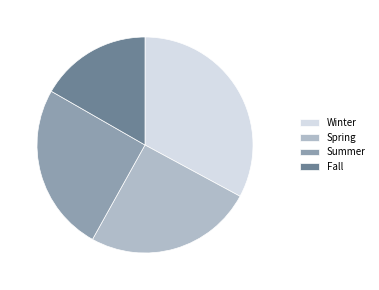

The Spring slice represents 30% of the pie. True or false?

False